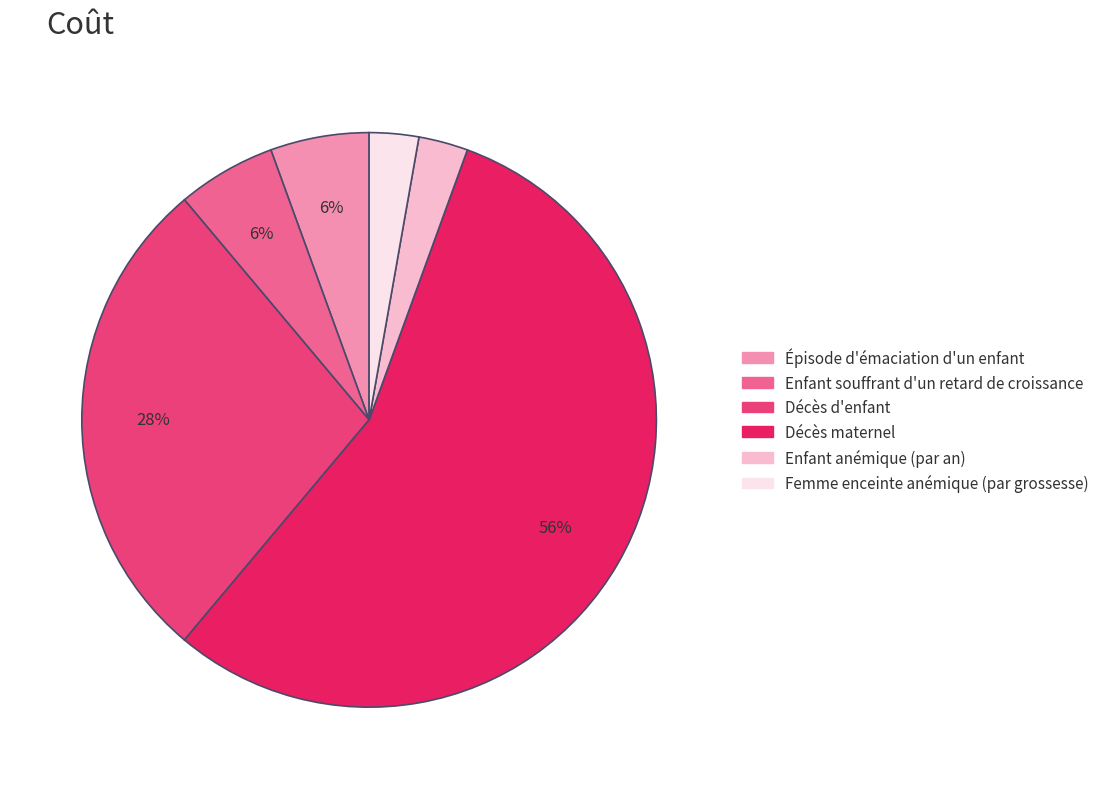

True or false: Enfant anémique (par an) accounts for 3% of the total.

True